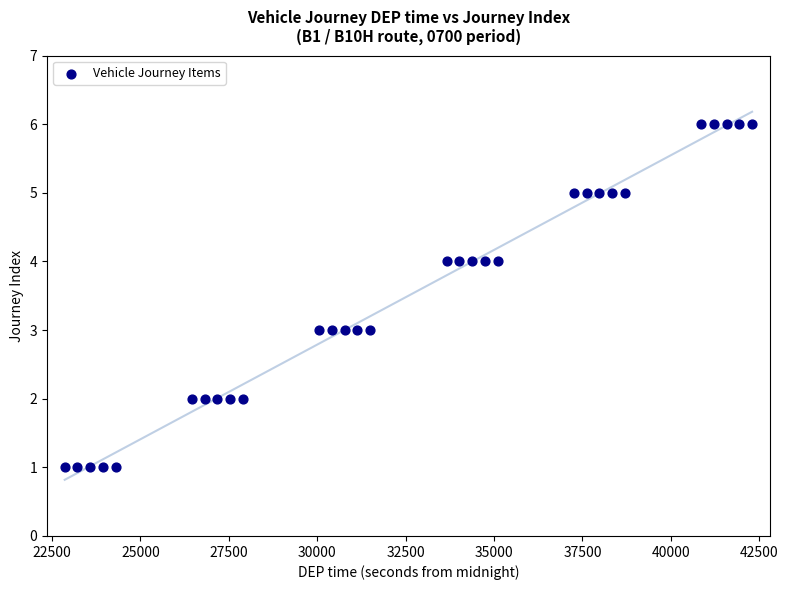

What is the range of X values (max minus min)?

19440